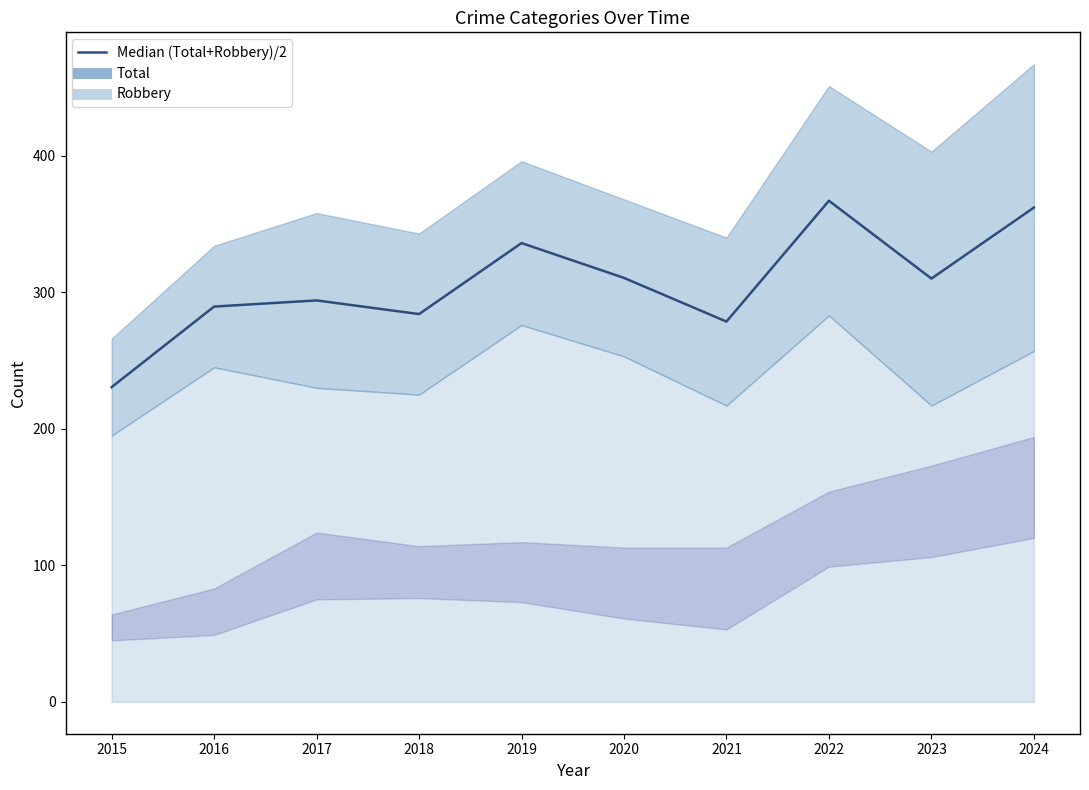

Which label corresponds to the smallest value in the chart?

2015